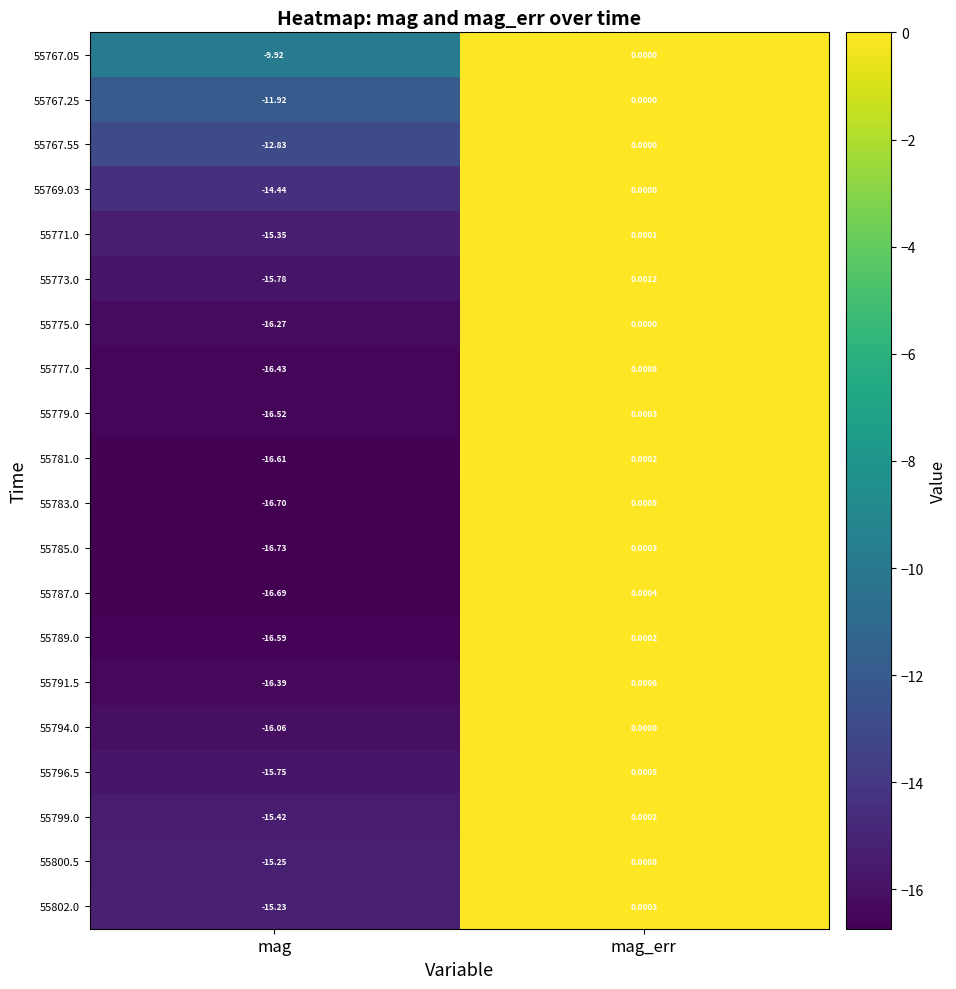

At which category is the sum across all series the highest?

mag_err